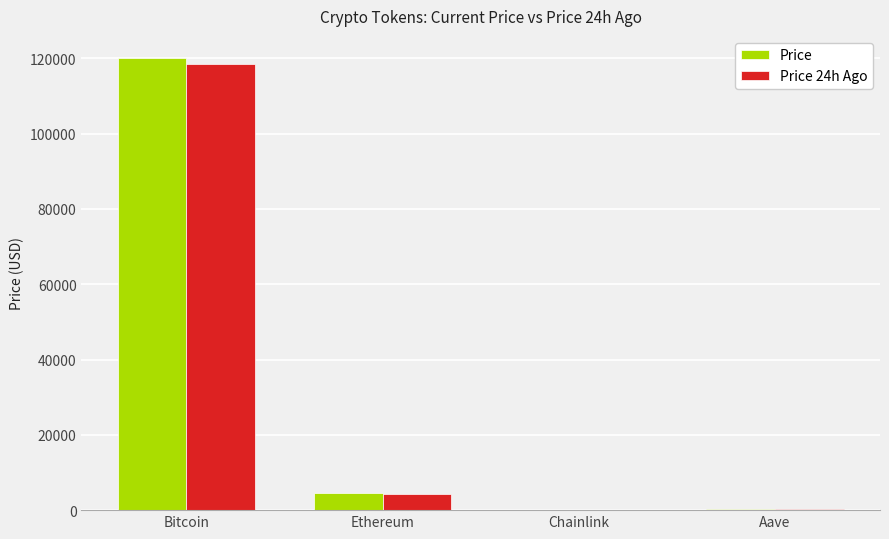

Is it true that Price equals 119958.0 at Bitcoin?

True